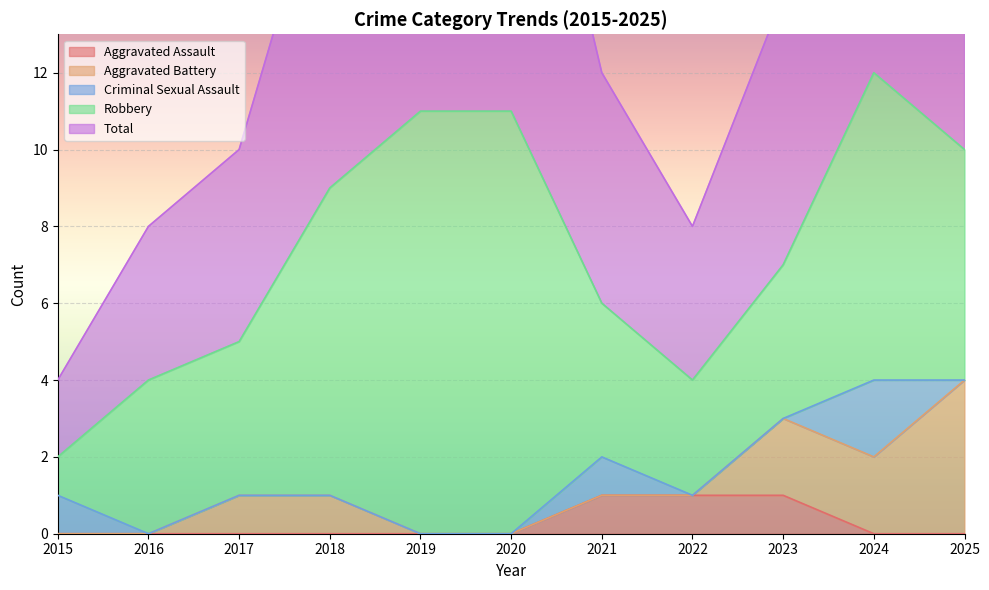

True or false: Aggravated Assault has a value of 0 at 2025.

True